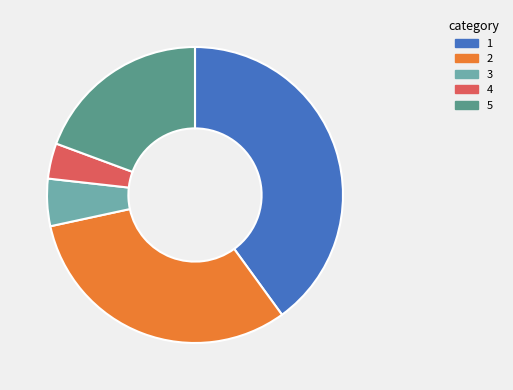

Is there any slice that represents more than half of the pie?

No